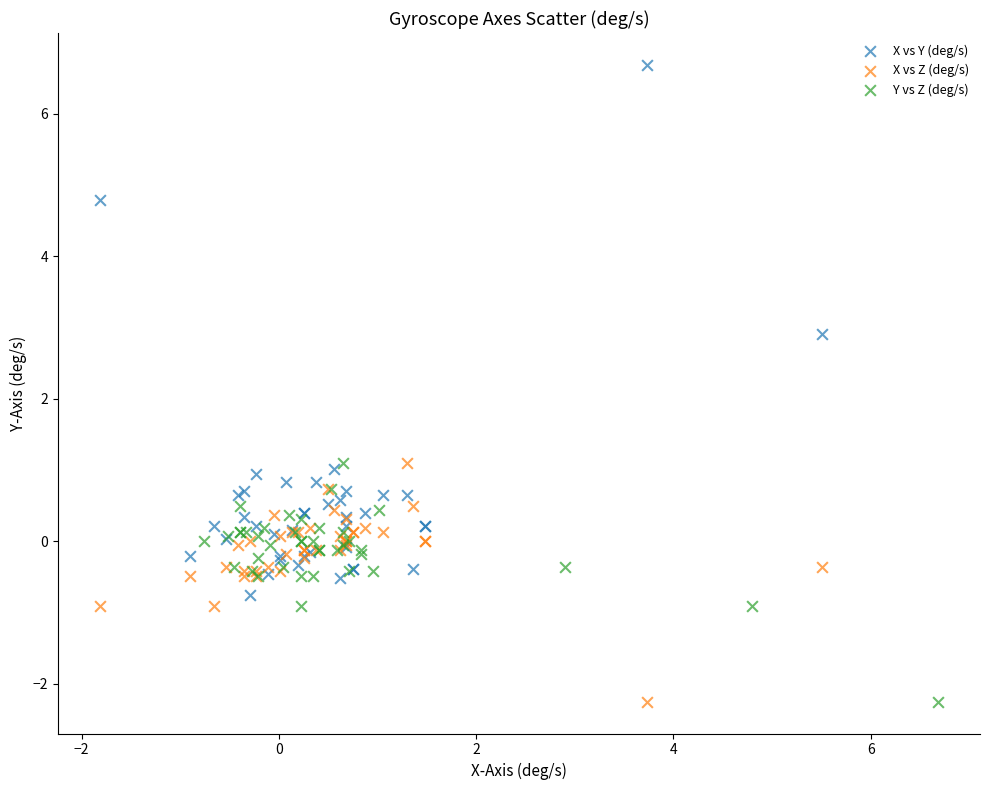

Which series reaches the maximum Y coordinate?

X vs Y (deg/s)